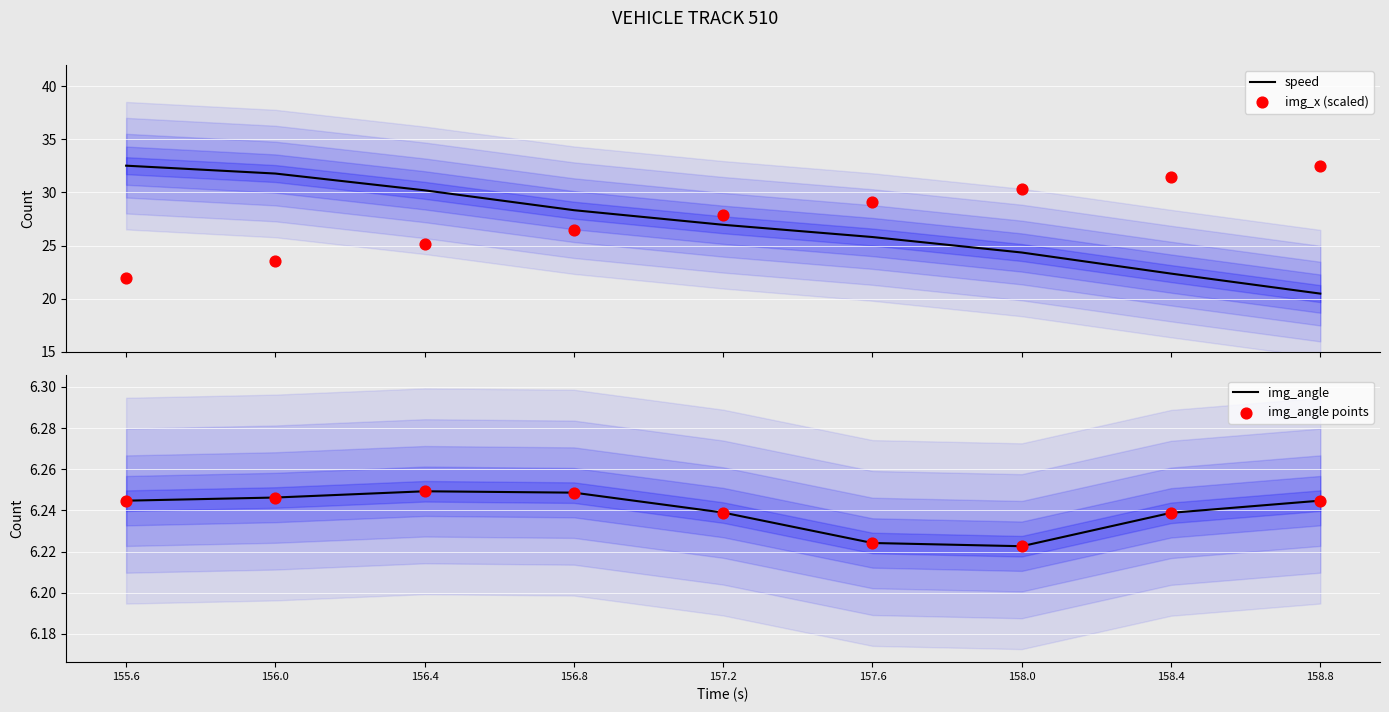

At how many categories does at least one series exceed 28?

8